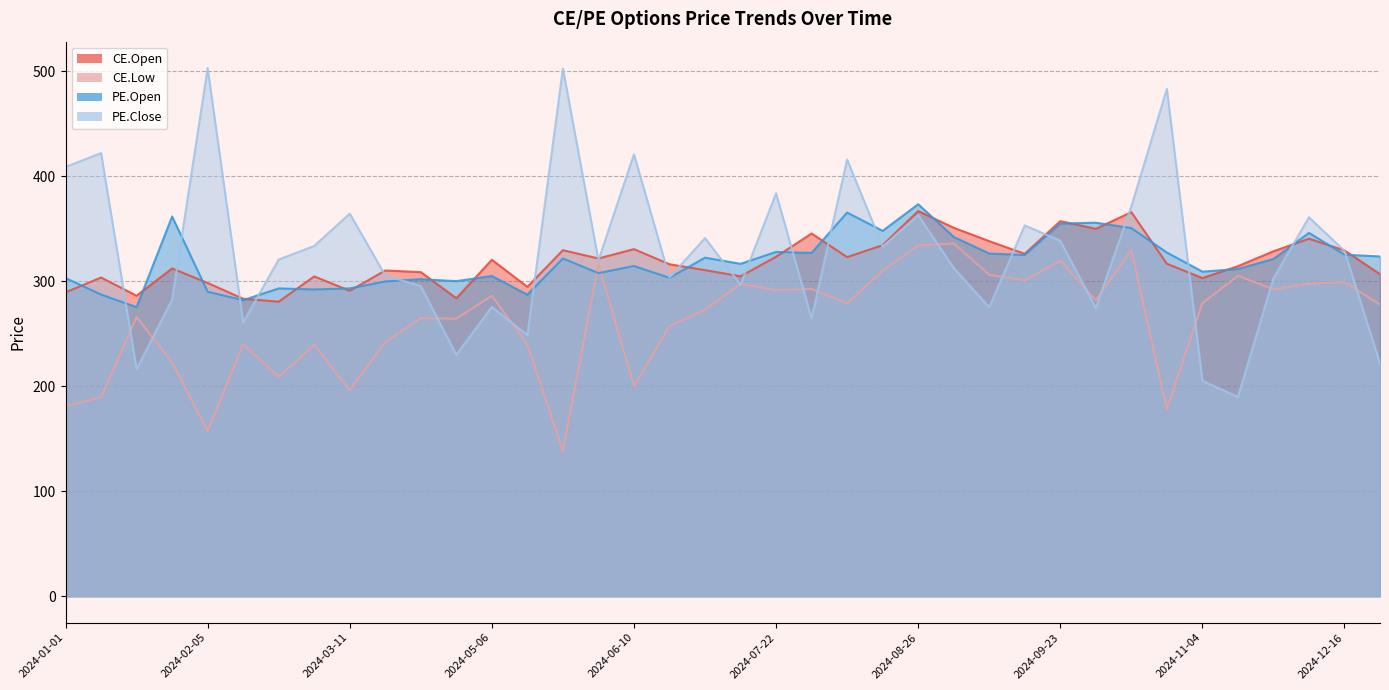

How many values in the CE.Low series are below 278?

19